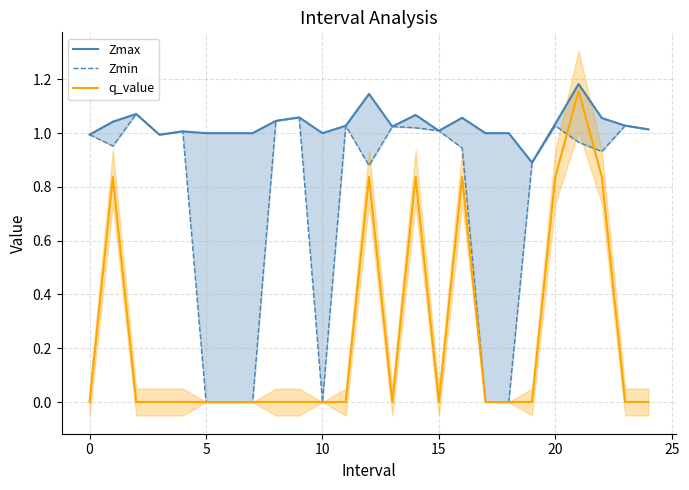

What is the value of the Zmax point at the 10th from the left?

1.1